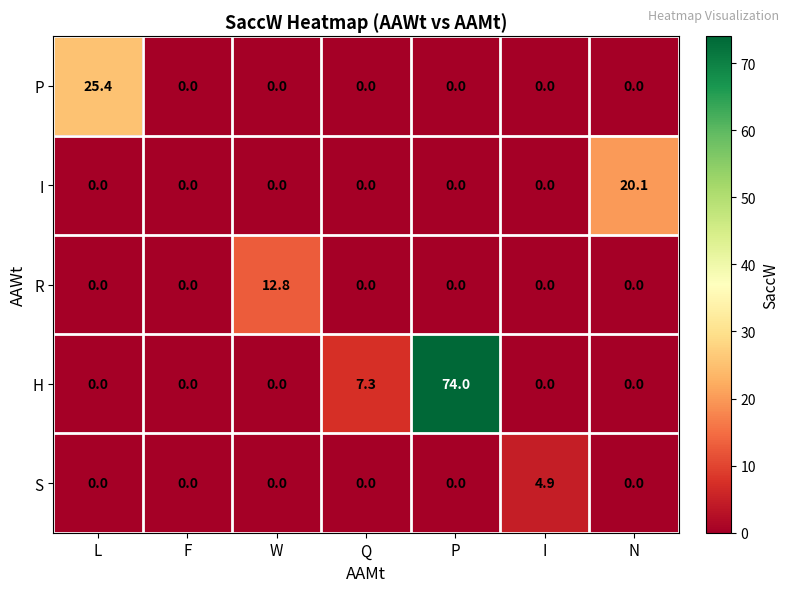

What is the difference between the maximum and minimum values in the S series?

4.9